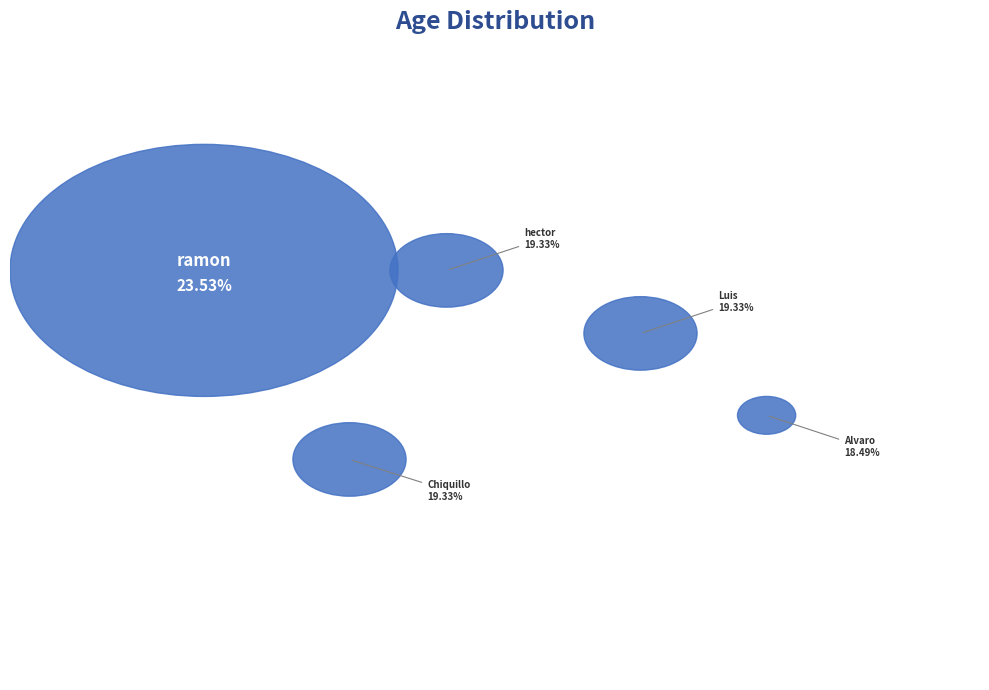

Is there a majority slice in this chart?

No